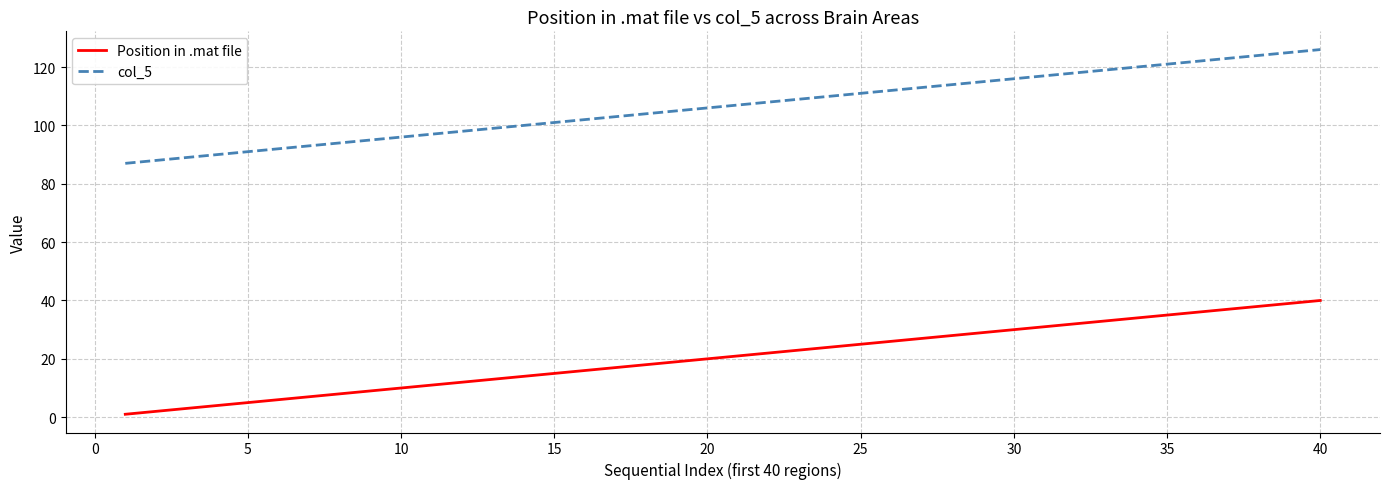

Reading left to right, extract all data points from this chart.

Position in .mat file: 1	2	3	4	5	6	7	8	9	10	11	12	13	14	15	16	17	18	19	20	21	22	23	24	25	26	27	28	29	30	31	32	33	34	35	36	37	38	39	40
col_5: 87	88	89	90	91	92	93	94	95	96	97	98	99	100	101	102	103	104	105	106	107	108	109	110	111	112	113	114	115	116	117	118	119	120	121	122	123	124	125	126